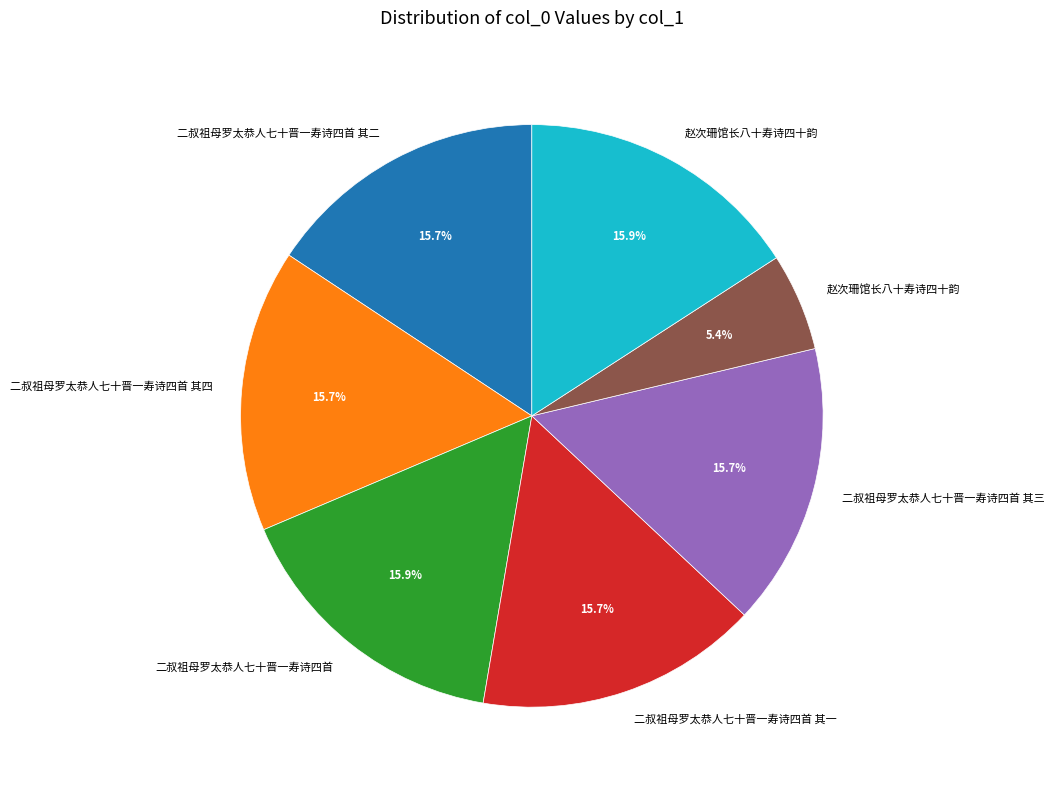

Is there a majority slice in this chart?

No